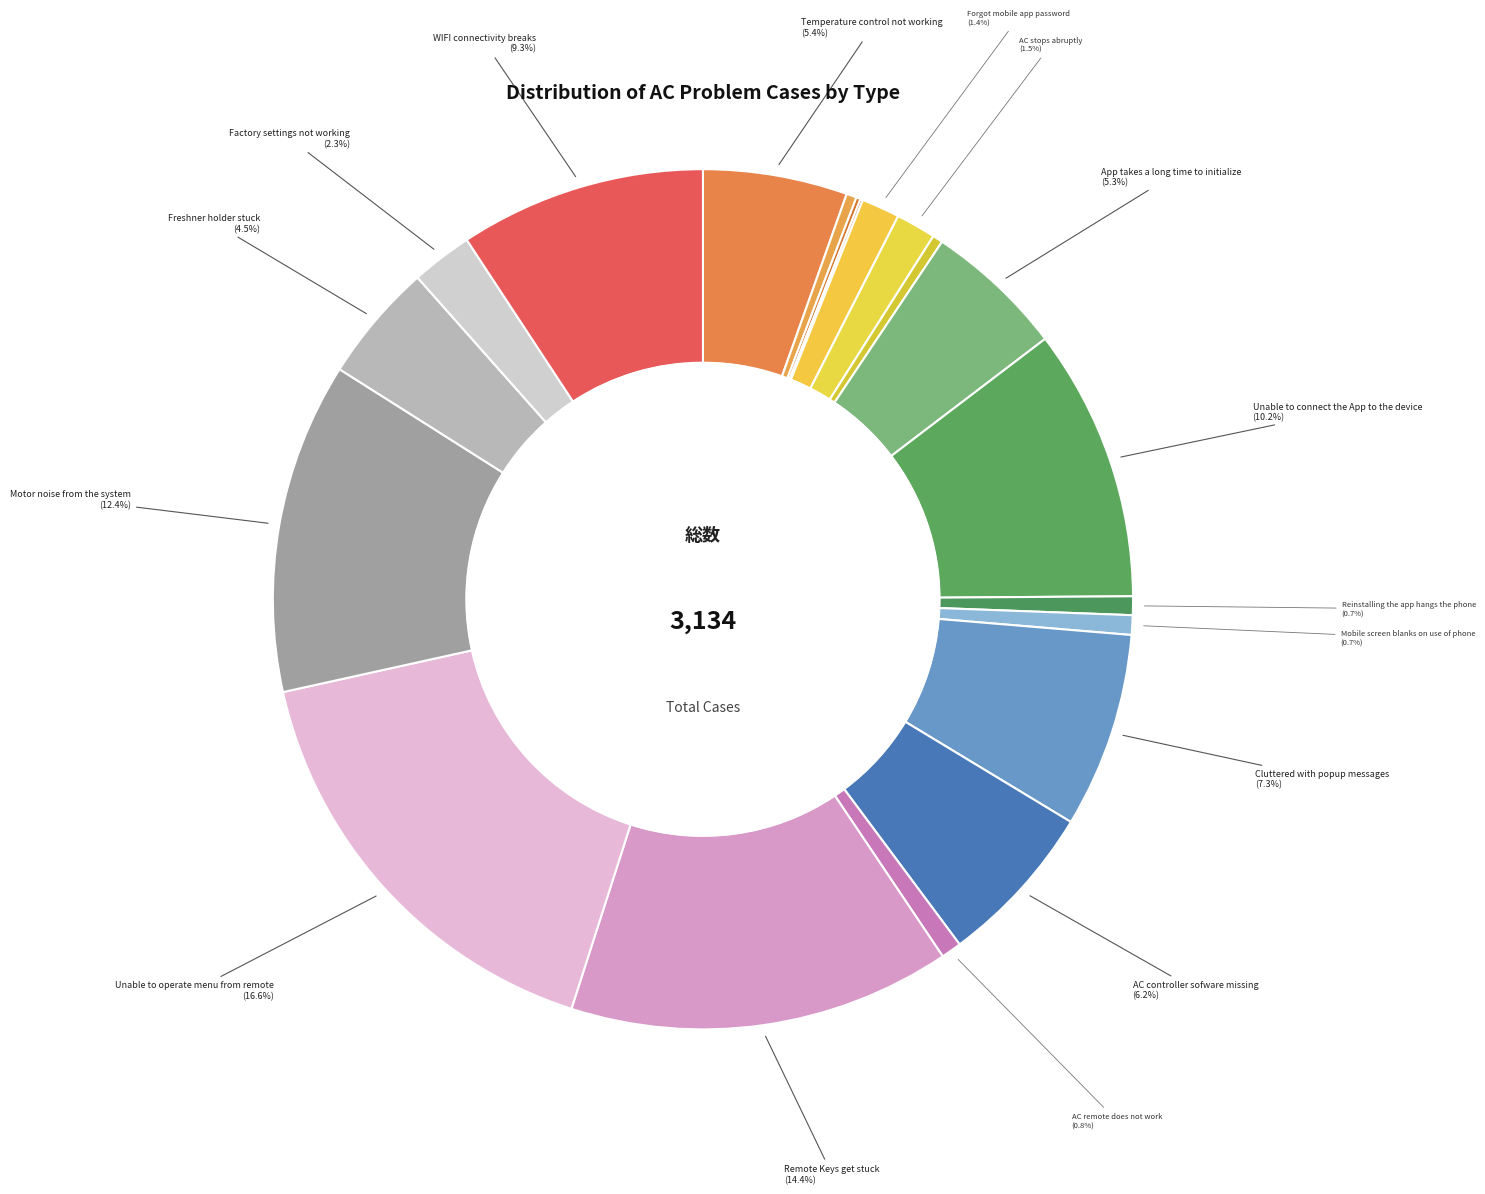

How many slices are in this pie chart?

20